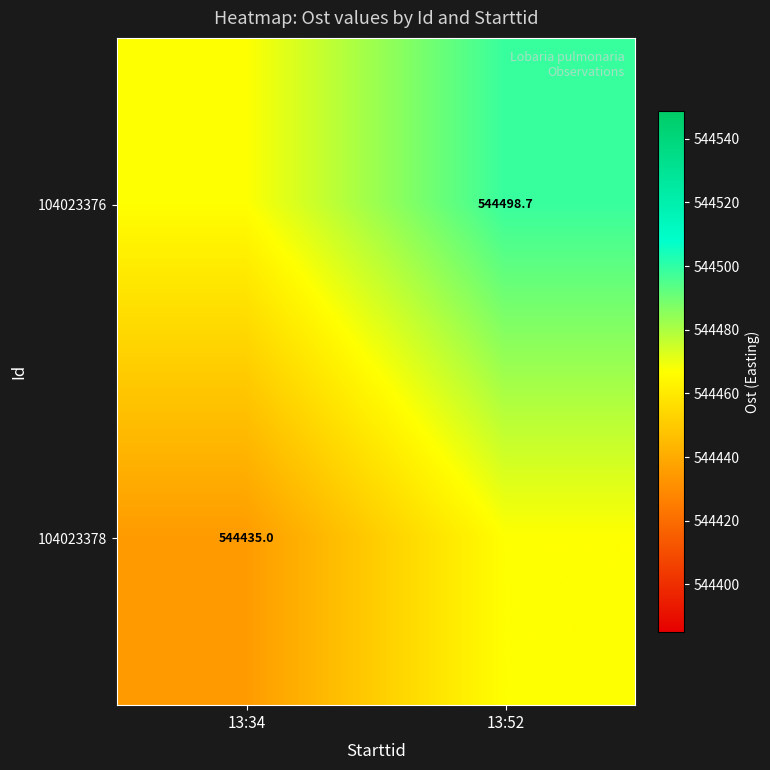

At which label does 104023376 first exceed 544498?

13:52